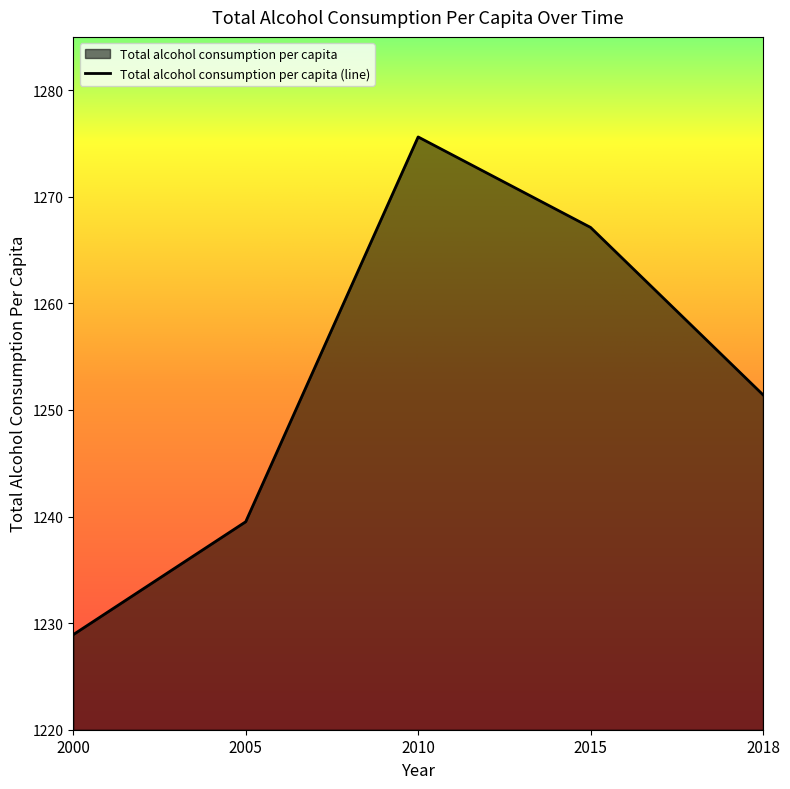

What is the change in value from 2000 to 2015?

+38.2